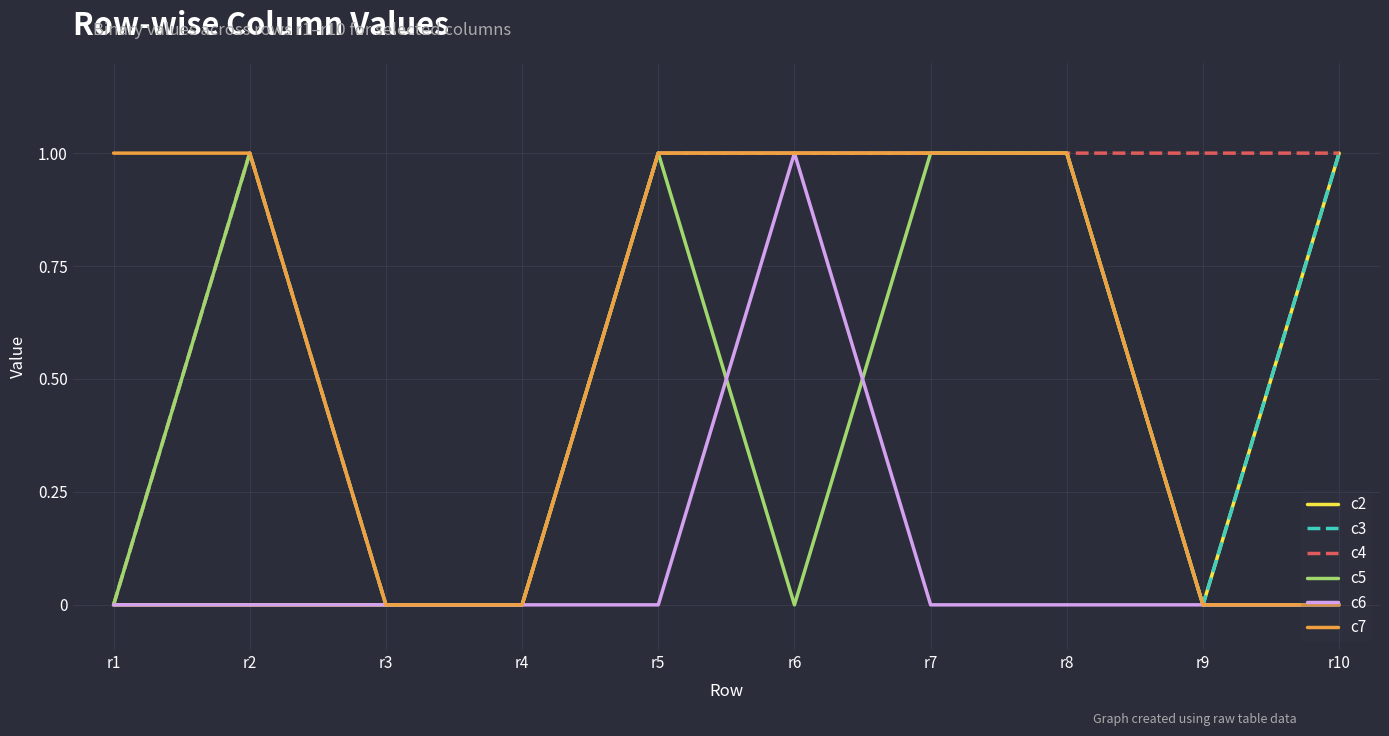

Is the value of c7 at r1 greater than the value of c5 at r4?

Yes